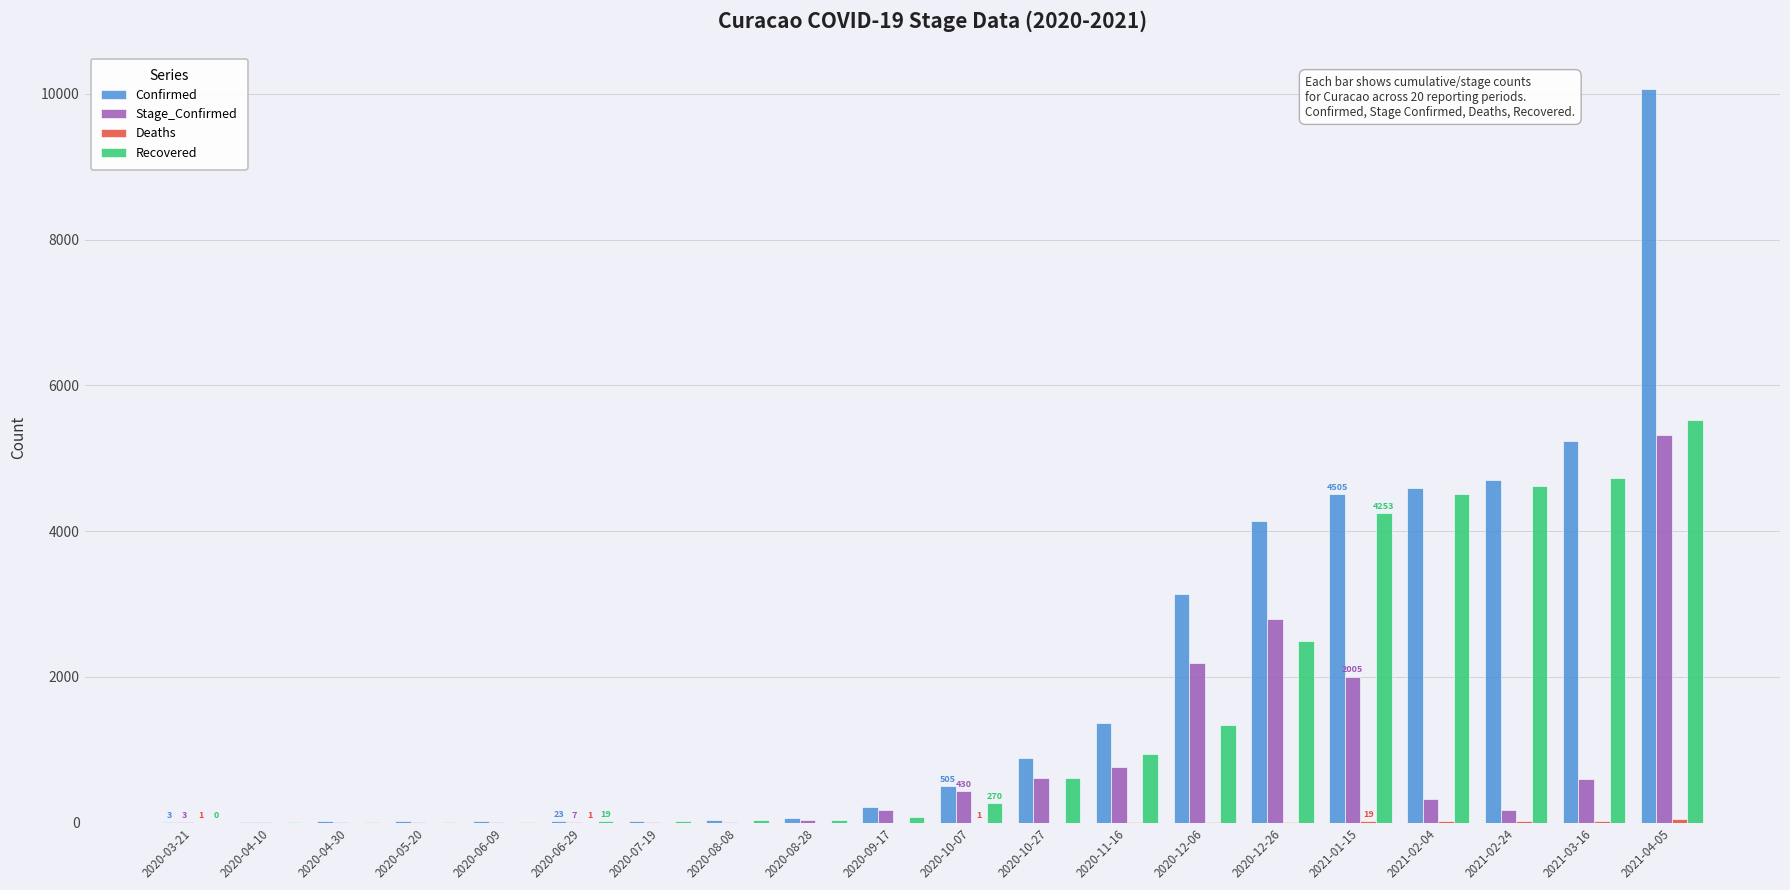

How many series are shown in this chart?

4